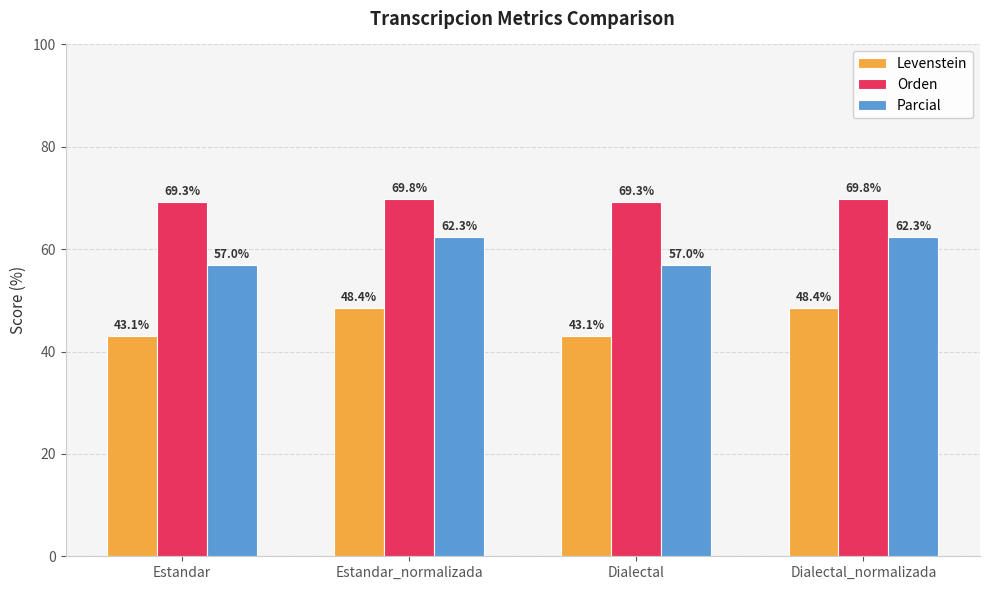

What is the sum of the Orden values at Dialectal and Estandar_normalizada?

139.1